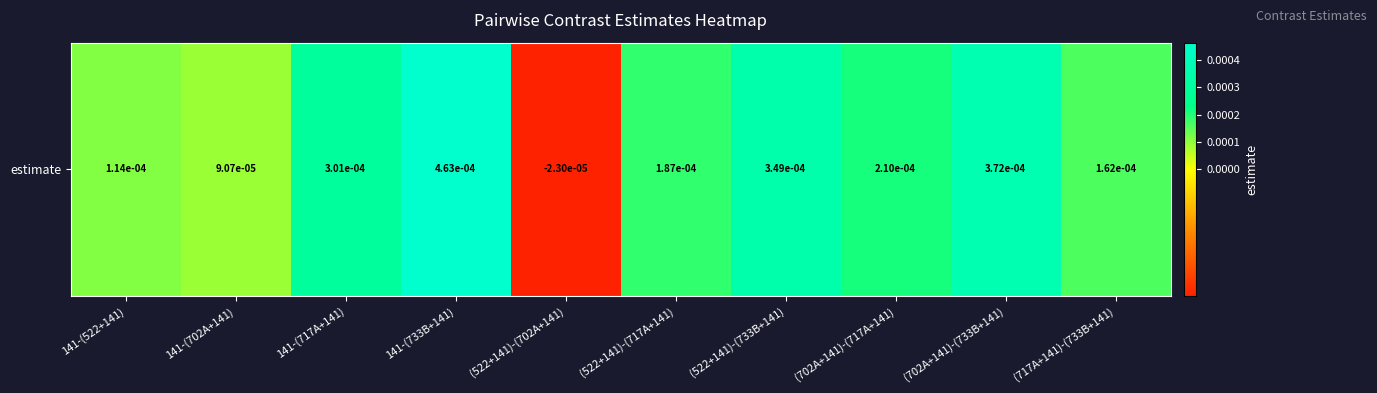

Where is the data nearest to the value 0?

(522+141)-(702A+141)